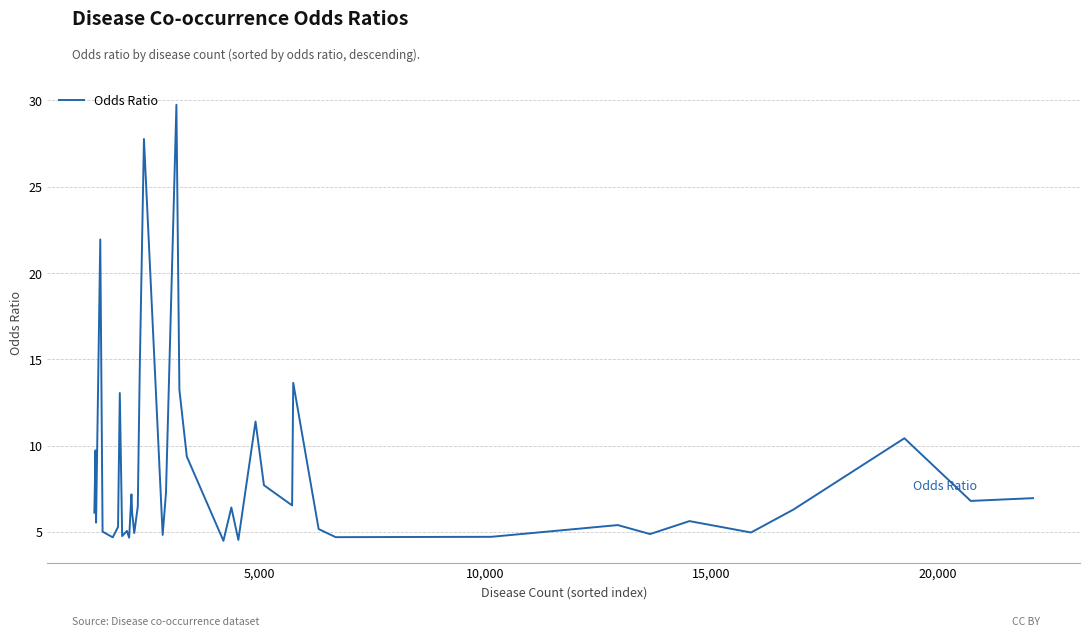

What is the difference between the maximum and minimum values?

25.3